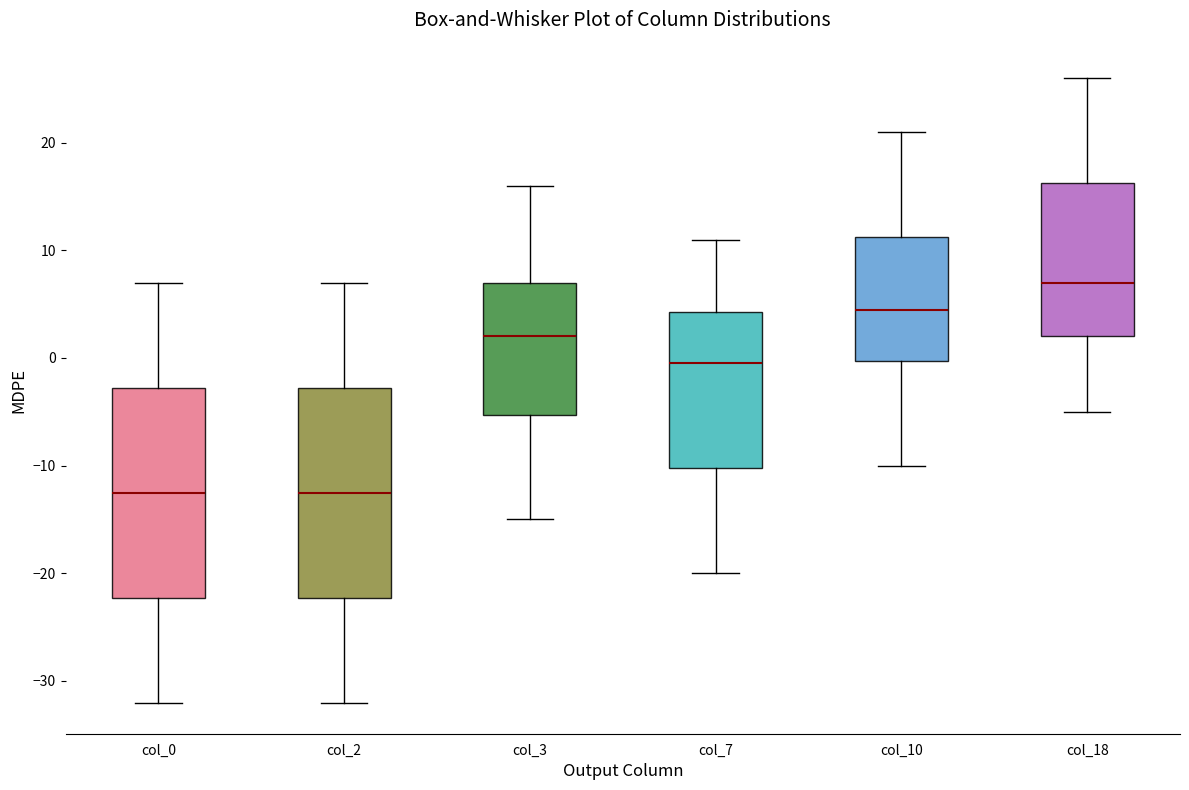

Where does the lower whisker of the box for col_0 end on the y-axis? The values are not printed on the chart, so give them approximately, as read against the axis.

-32